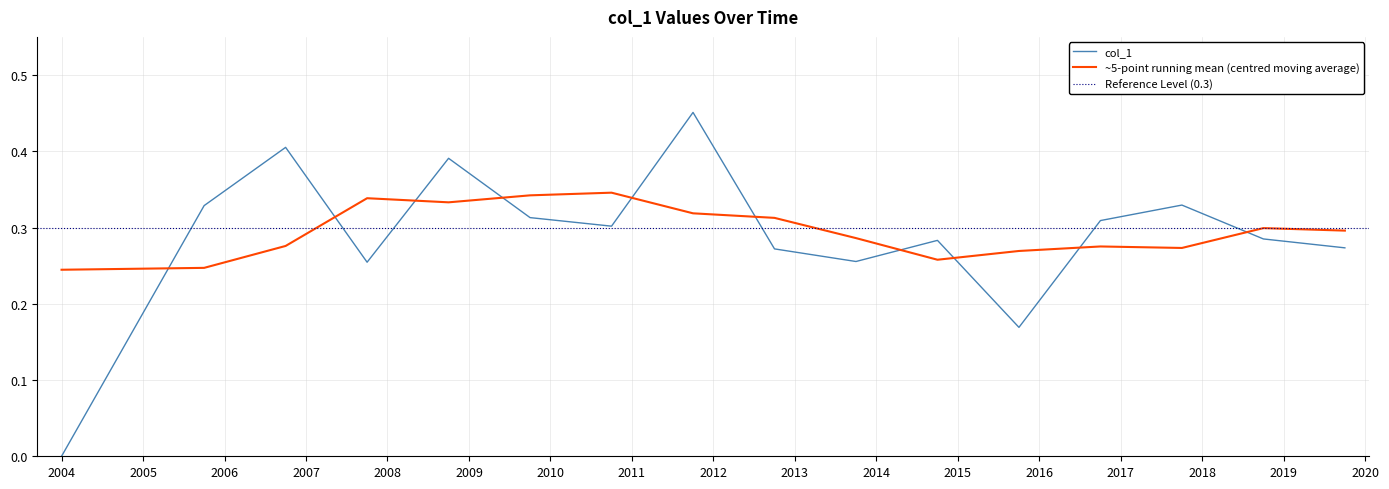

How many positive values are there?

15